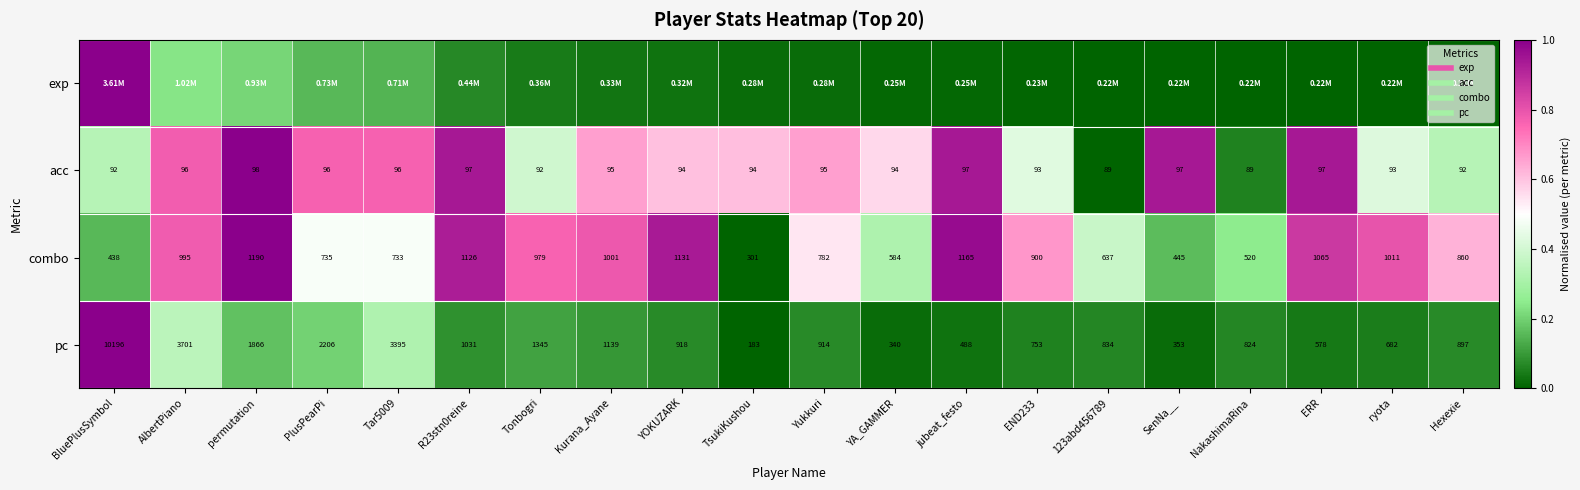

At which label is combo closest to 0?

TsukiKushou